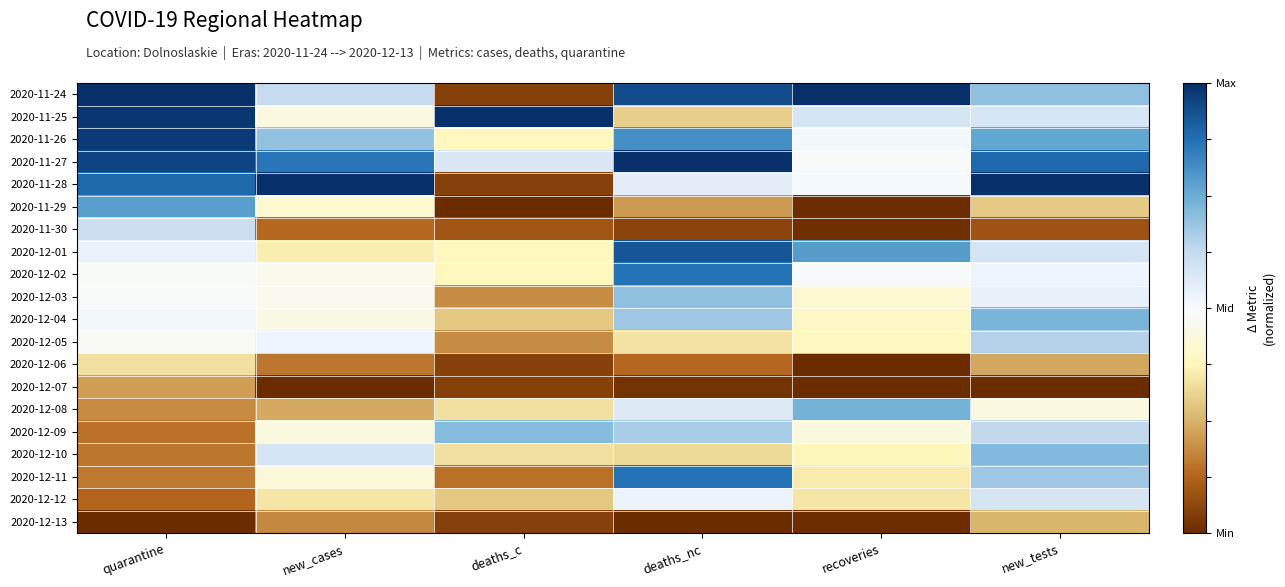

Which series has the largest range (max minus min)?

2020-11-24